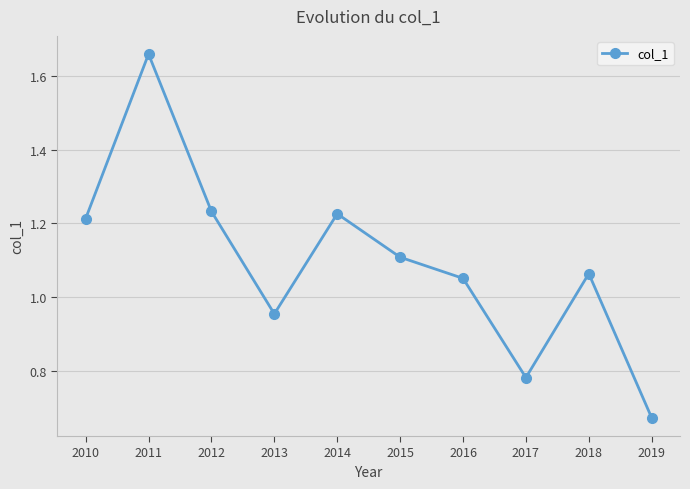

Is it true that the value at 2013 is 1.3?

False